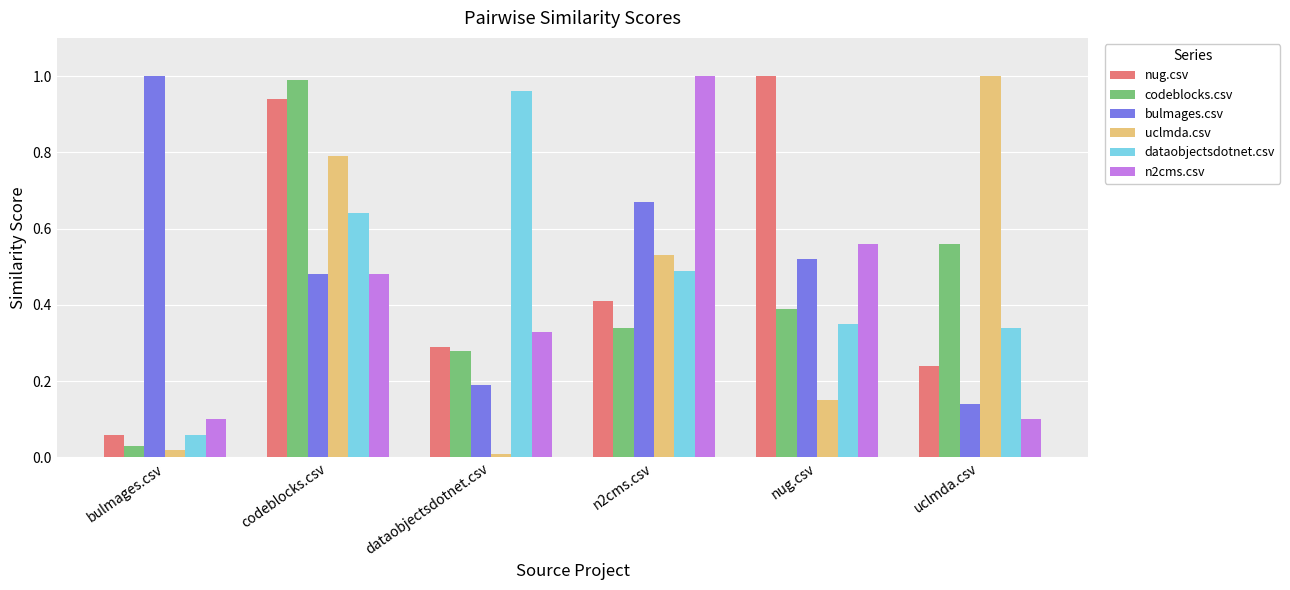

What are all the series names shown in the legend?

nug.csv, codeblocks.csv, bulmages.csv, uclmda.csv, dataobjectsdotnet.csv, n2cms.csv